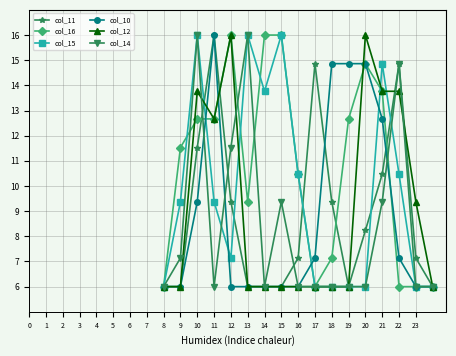

What is the minimum value for col_10?

6.0